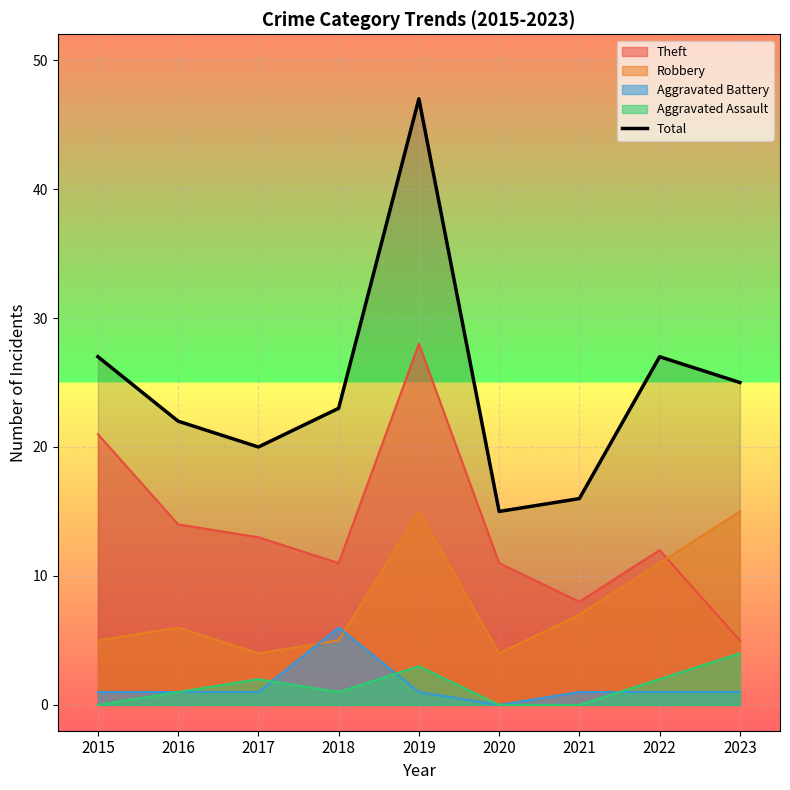

How many values are below 23?

4